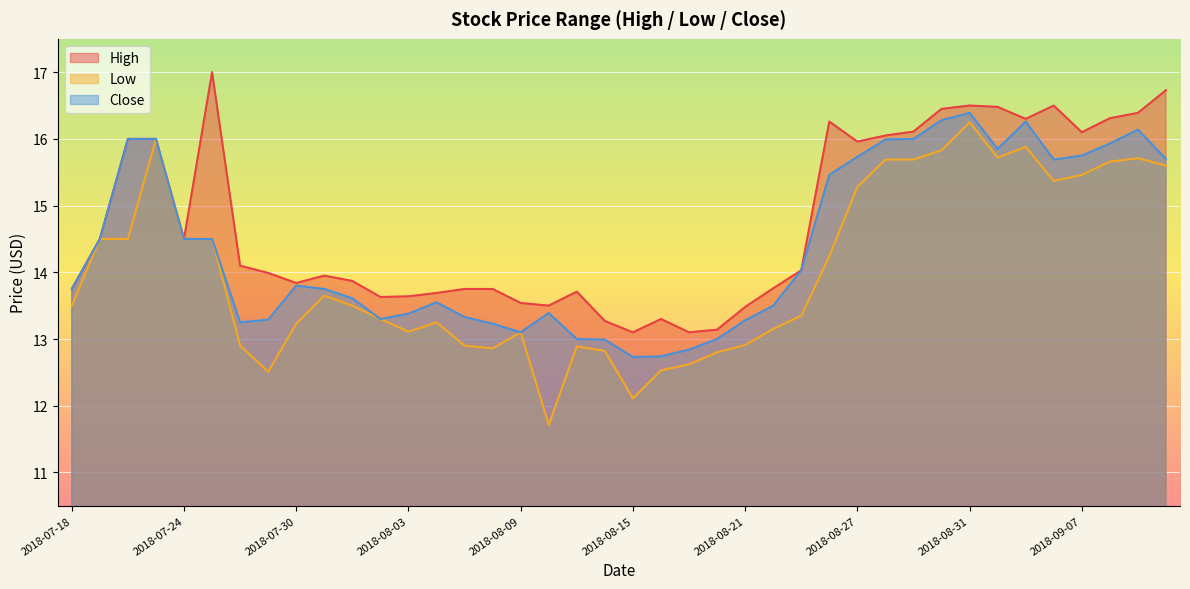

At which category is the sum across all series the highest?

2018-08-31